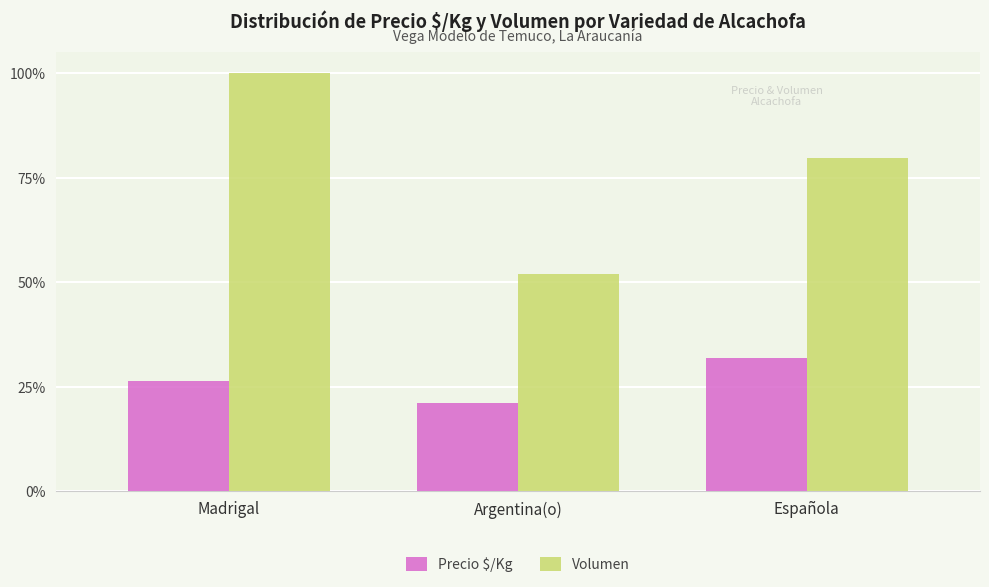

What is the total value across all series at Madrigal?

1.3